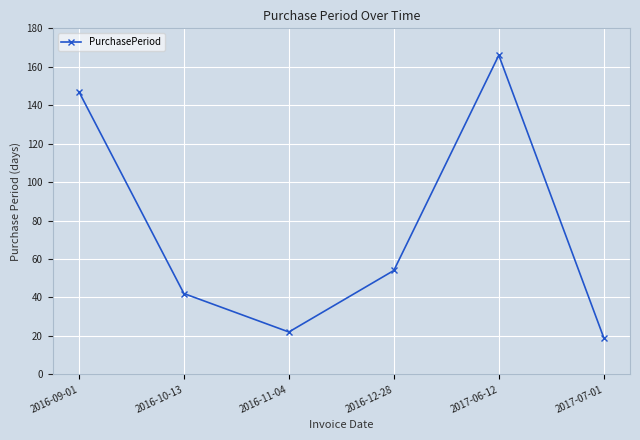

Which label corresponds to the smallest value in the chart?

2017-07-01